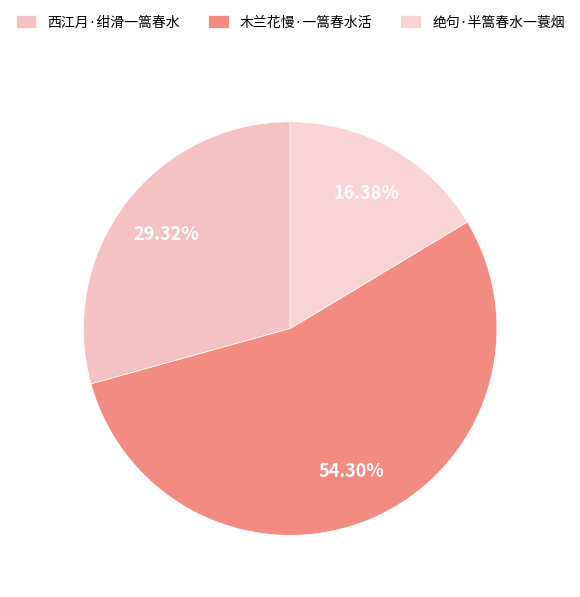

Between 绝句·半篙春水一蓑烟 and 西江月·绀滑一篙春水, which is larger?

西江月·绀滑一篙春水